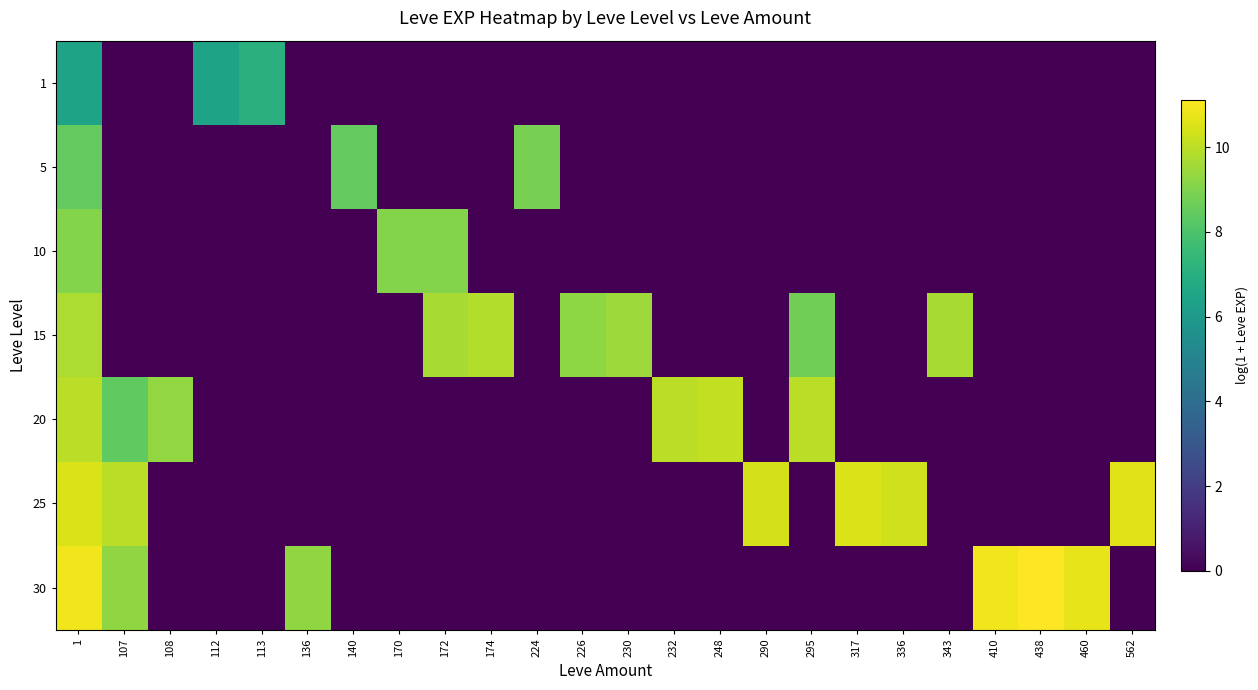

At which category does the chart reach its peak across all series?

438